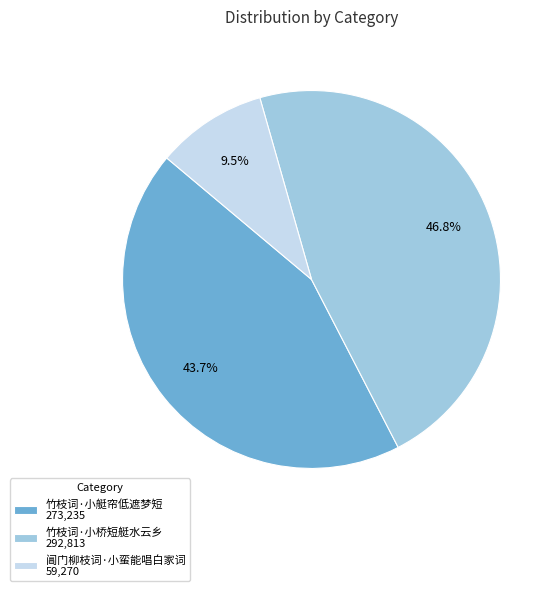

The 竹枝词·小桥短艇水云乡 slice represents 35% of the pie. True or false?

False